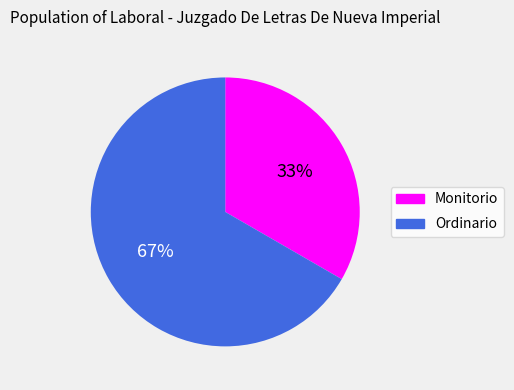

Count the number of slices in the pie.

2